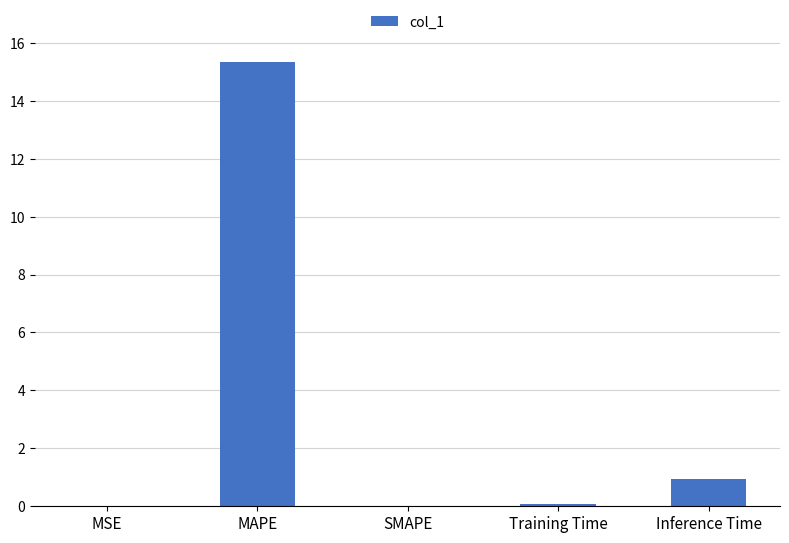

True or false: the data shows 0.4 at Inference Time.

False